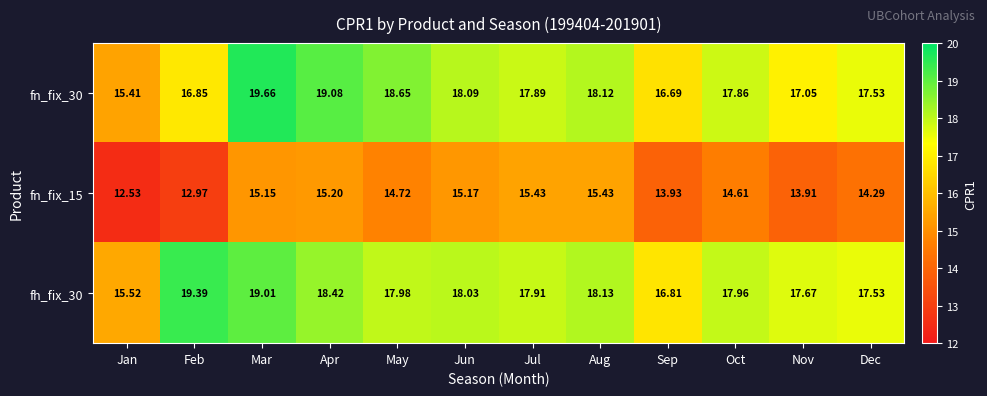

Which label corresponds to the largest value in the chart?

Mar